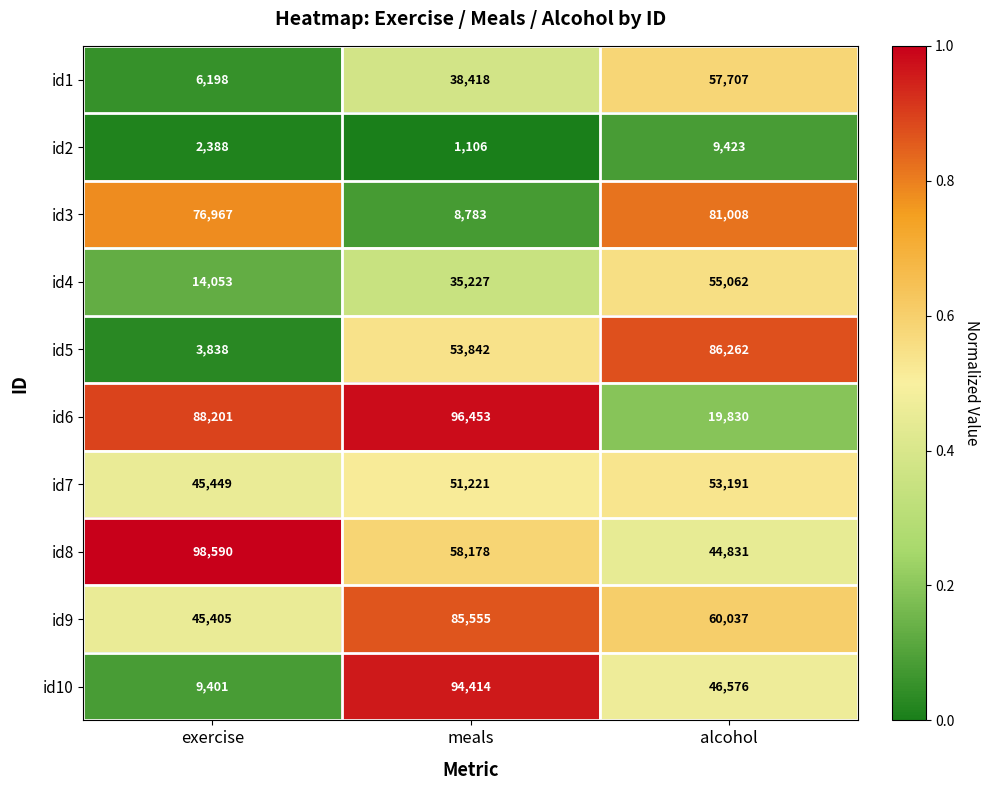

Reading left to right, list all the values displayed in this chart.

id1: exercise=6198	meals=38418	alcohol=57707
id2: exercise=2388	meals=1106	alcohol=9423
id3: exercise=76967	meals=8783	alcohol=81008
id4: exercise=14053	meals=35227	alcohol=55062
id5: exercise=3838	meals=53842	alcohol=86262
id6: exercise=88201	meals=96453	alcohol=19830
id7: exercise=45449	meals=51221	alcohol=53191
id8: exercise=98590	meals=58178	alcohol=44831
id9: exercise=45405	meals=85555	alcohol=60037
id10: exercise=9401	meals=94414	alcohol=46576